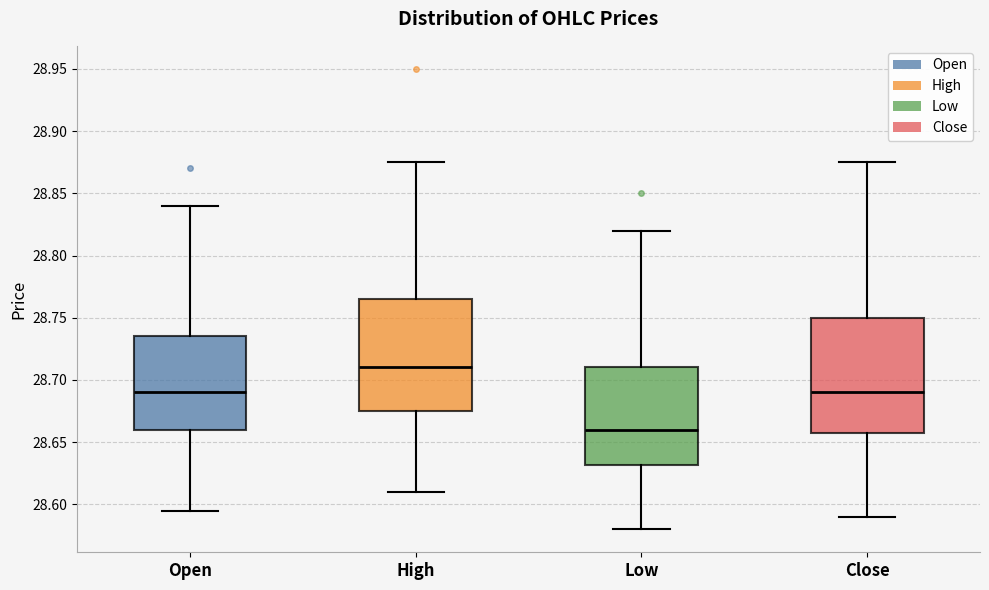

Reading left to right, read every box against the y-axis: the position of its median line, the range the box covers, and the ends of its whiskers. The values are not printed on the chart, so give them approximately, as read against the axis.

Open: median 28.690, box 28.660 to 28.735, whiskers 28.595 to 28.840
High: median 28.710, box 28.675 to 28.765, whiskers 28.610 to 28.875
Low: median 28.660, box 28.630 to 28.710, whiskers 28.580 to 28.820
Close: median 28.690, box 28.660 to 28.750, whiskers 28.590 to 28.875